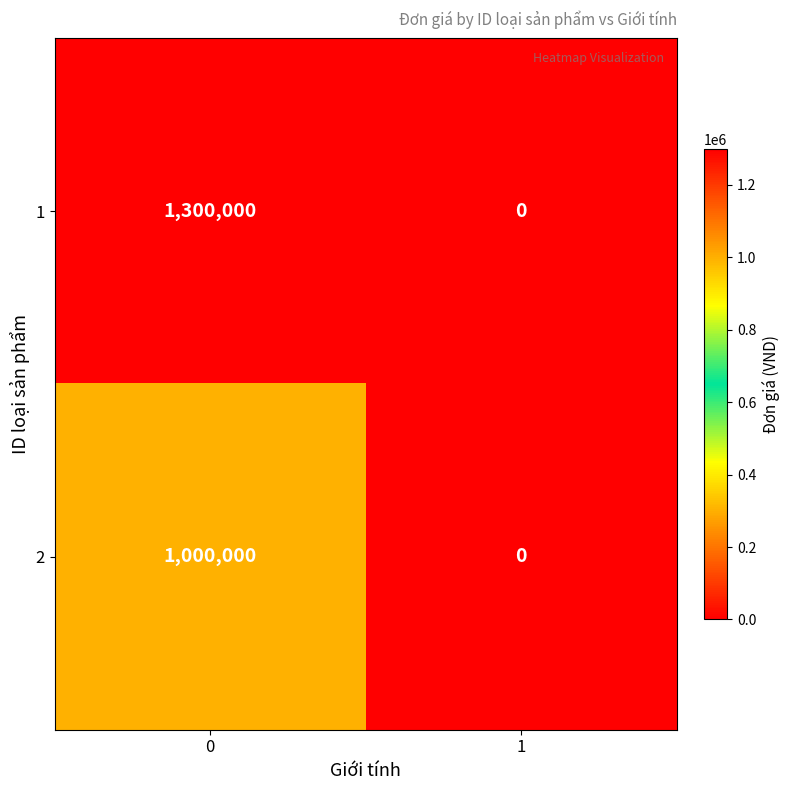

What is the difference between the 1 values at 0 and 1?

1300000